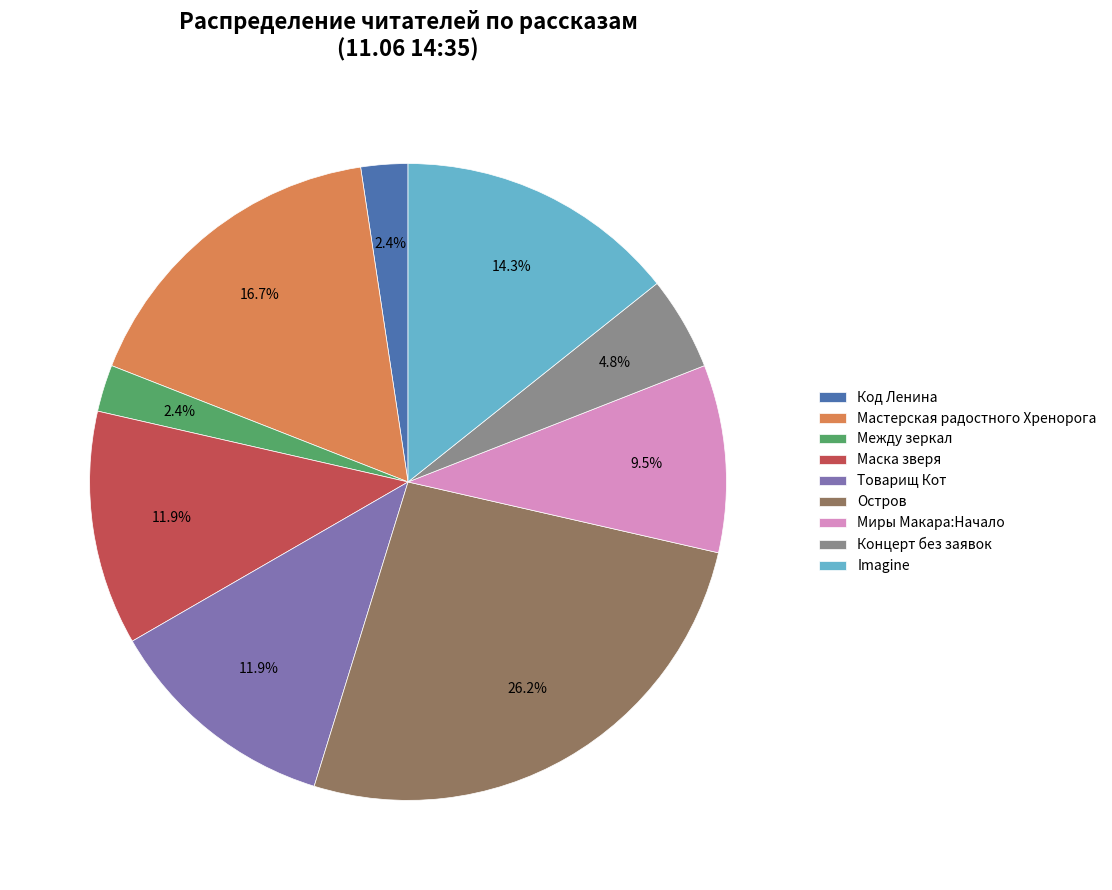

Is Между зеркал the majority of the pie?

No